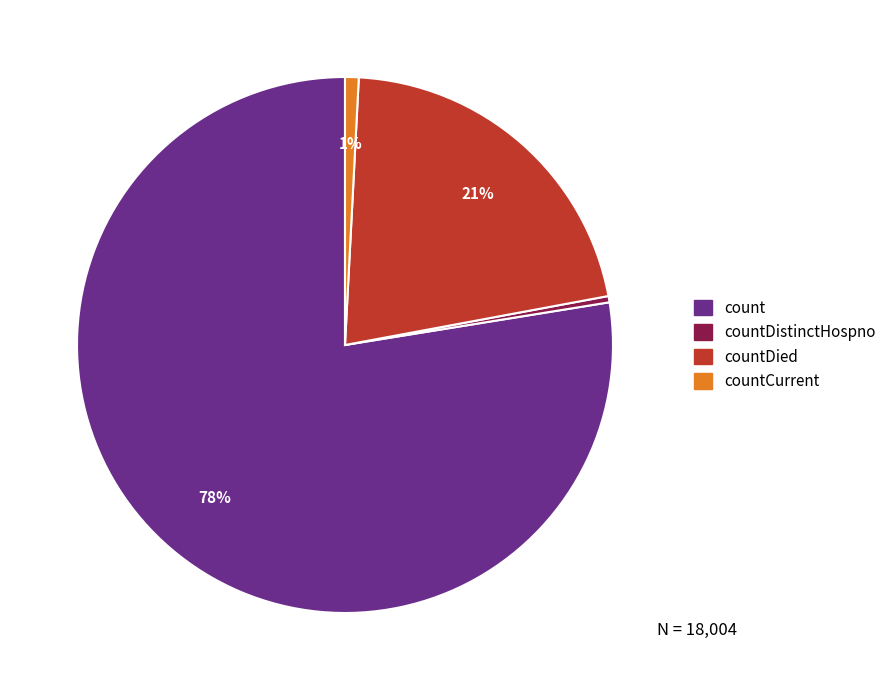

Is there a majority slice in this chart?

Yes